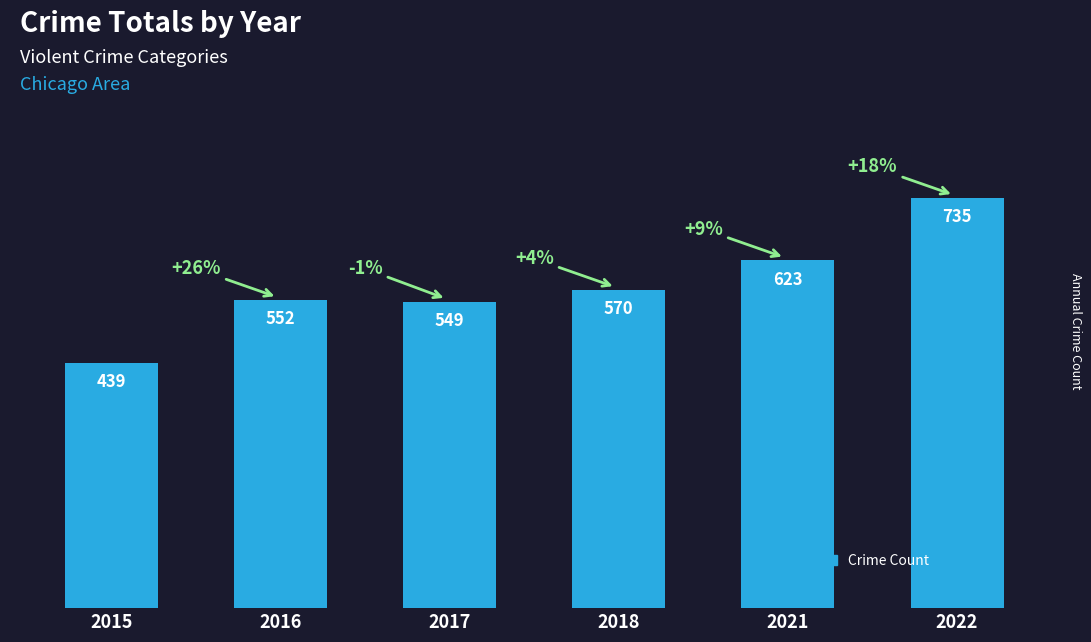

What is the sum of all values?

3468